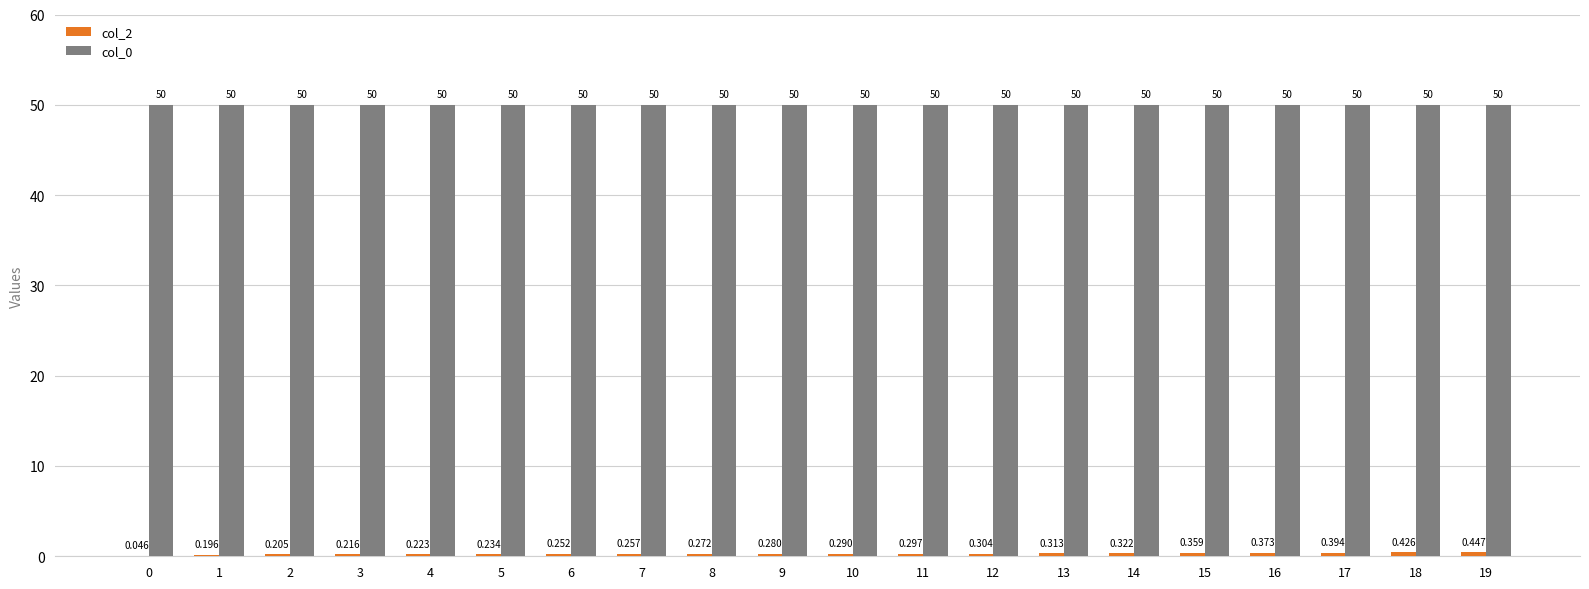

How many categories are shown in the chart?

20